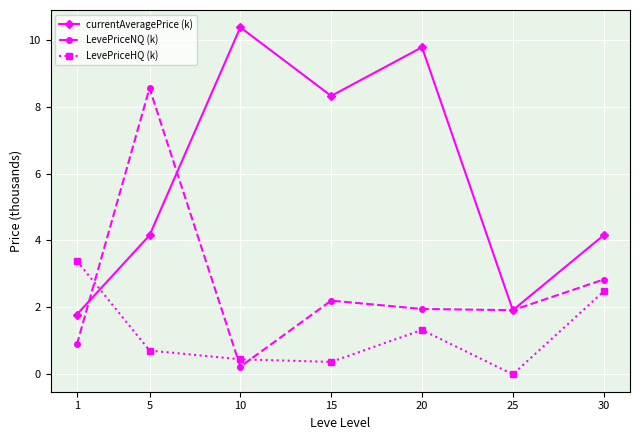

What is the spread (max minus min) of values at 10?

10.1